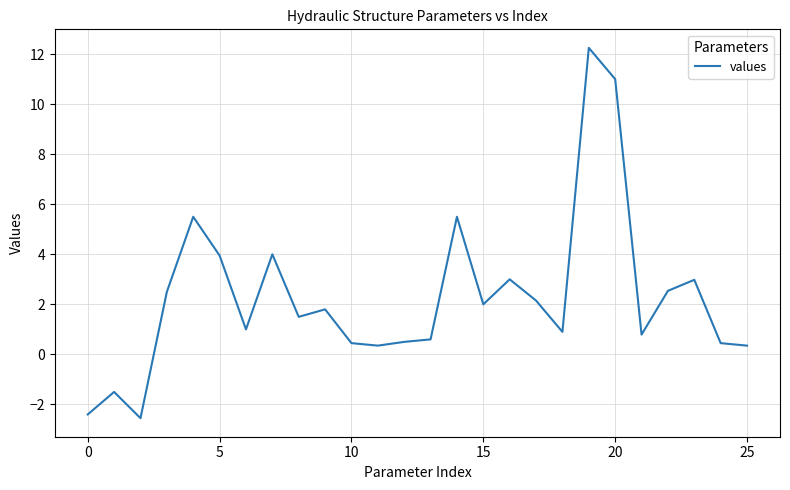

What is the minimum value shown in the chart?

-2.5